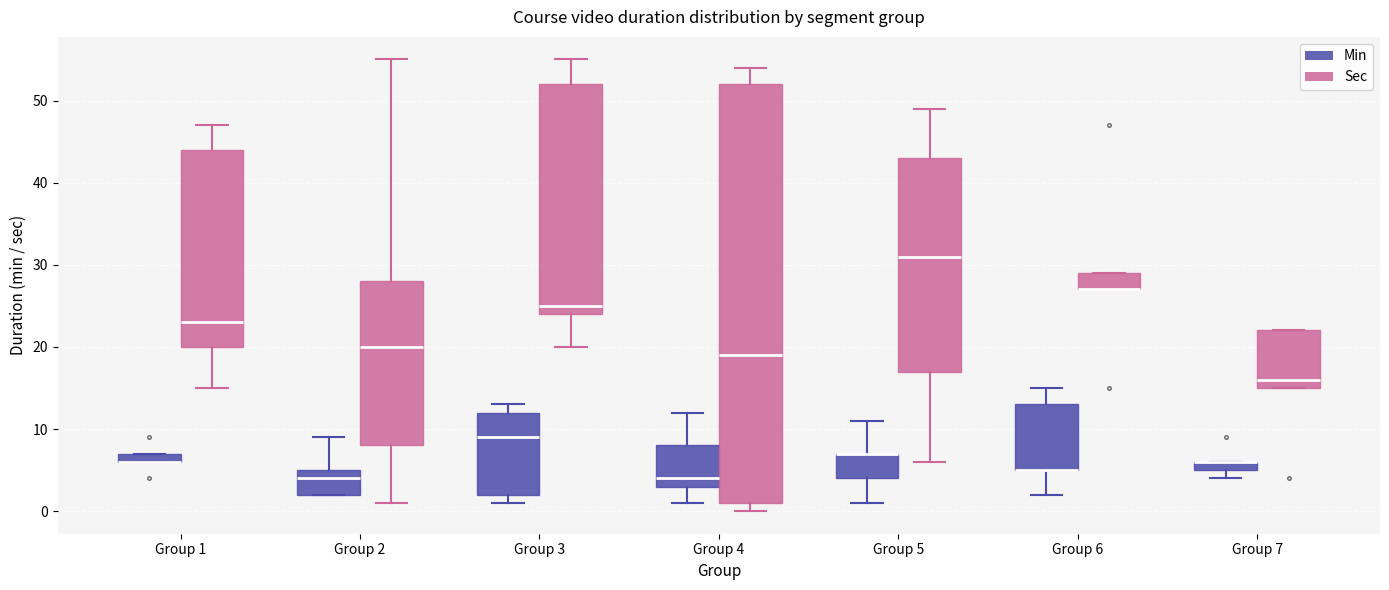

Where is the lower edge of the box for Group 1 (Sec) on the y-axis? The values are not printed on the chart, so give them approximately, as read against the axis.

20